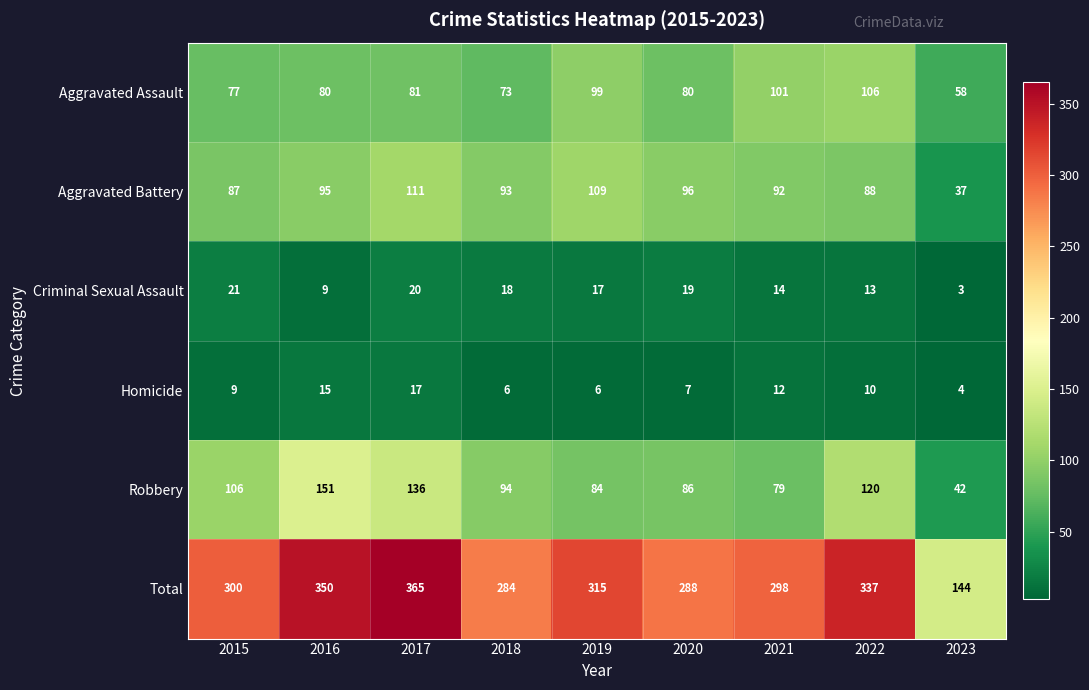

What is the maximum value shown in the chart?

365